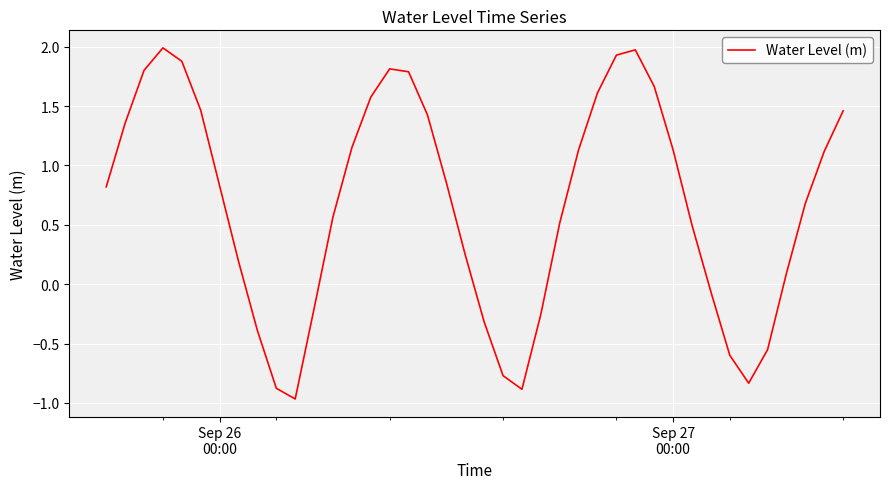

What is the difference between the maximum and minimum values?

3.0